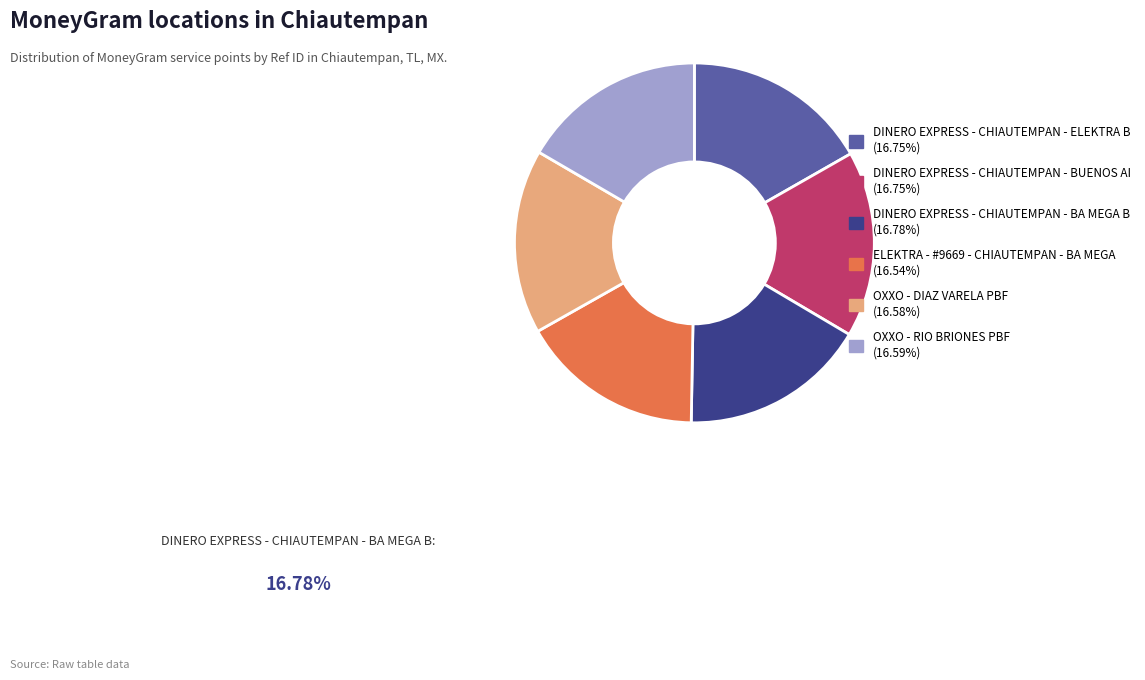

Count the number of slices in the pie.

6